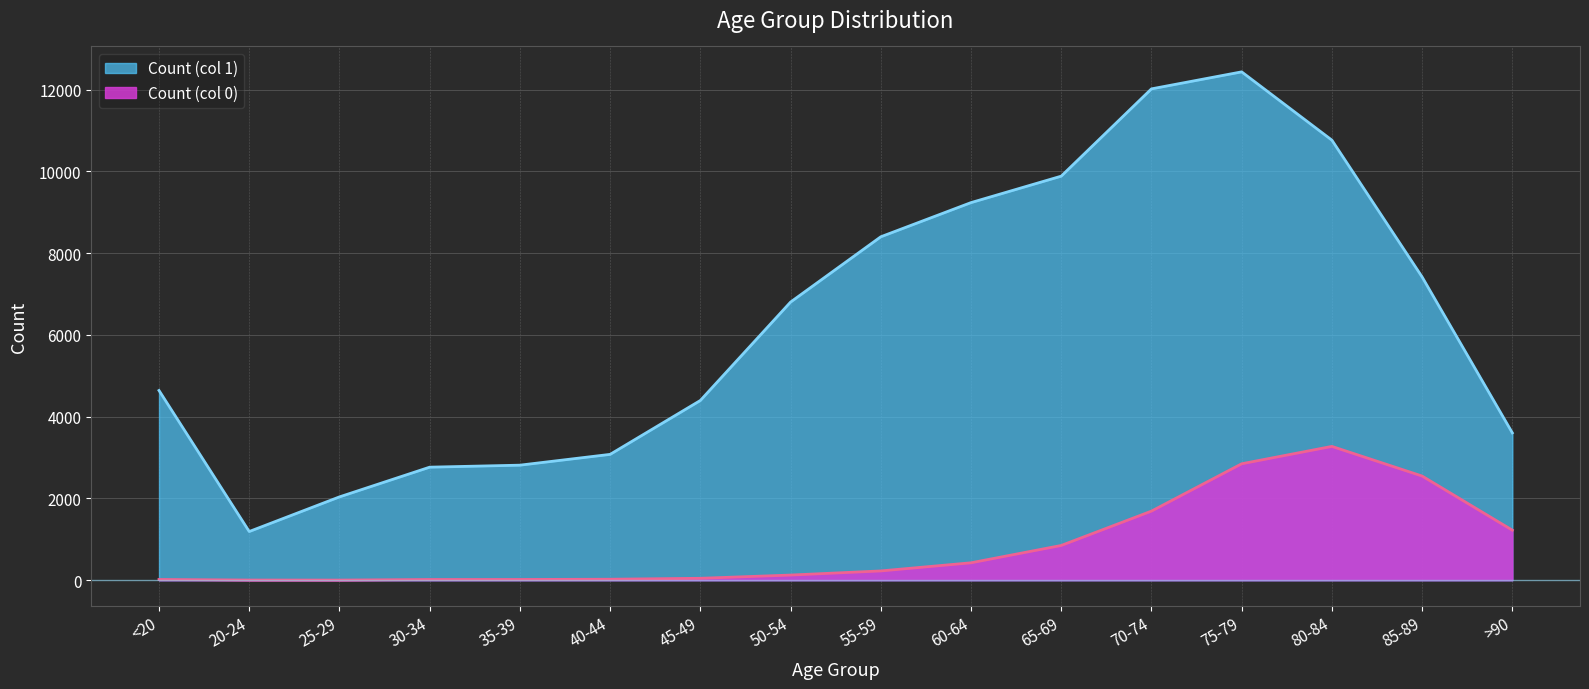

How many lines are shown in the chart?

2